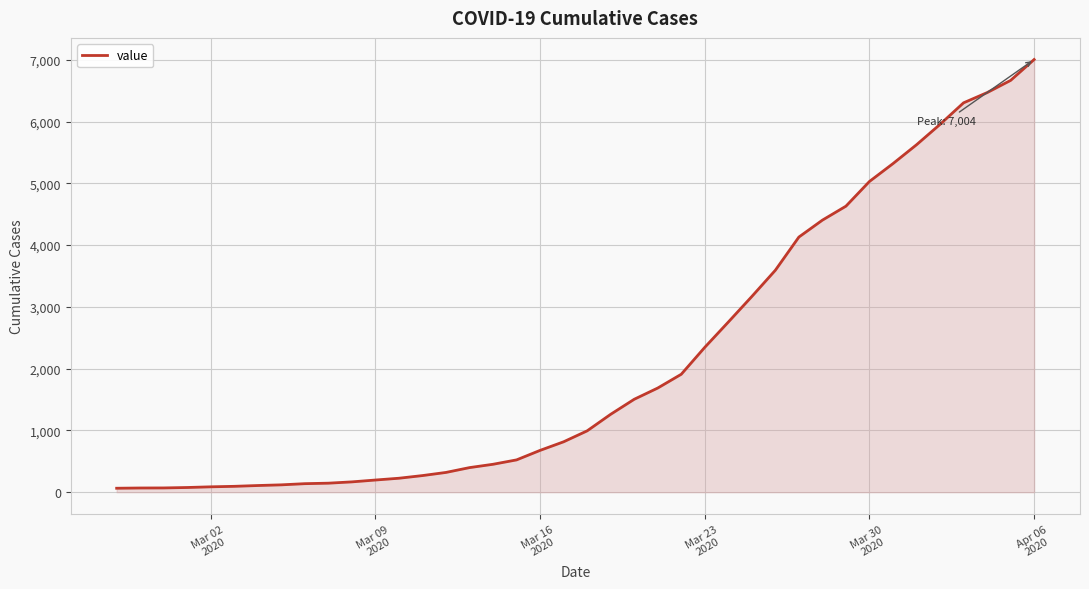

What is the difference between the maximum and minimum values?

6940